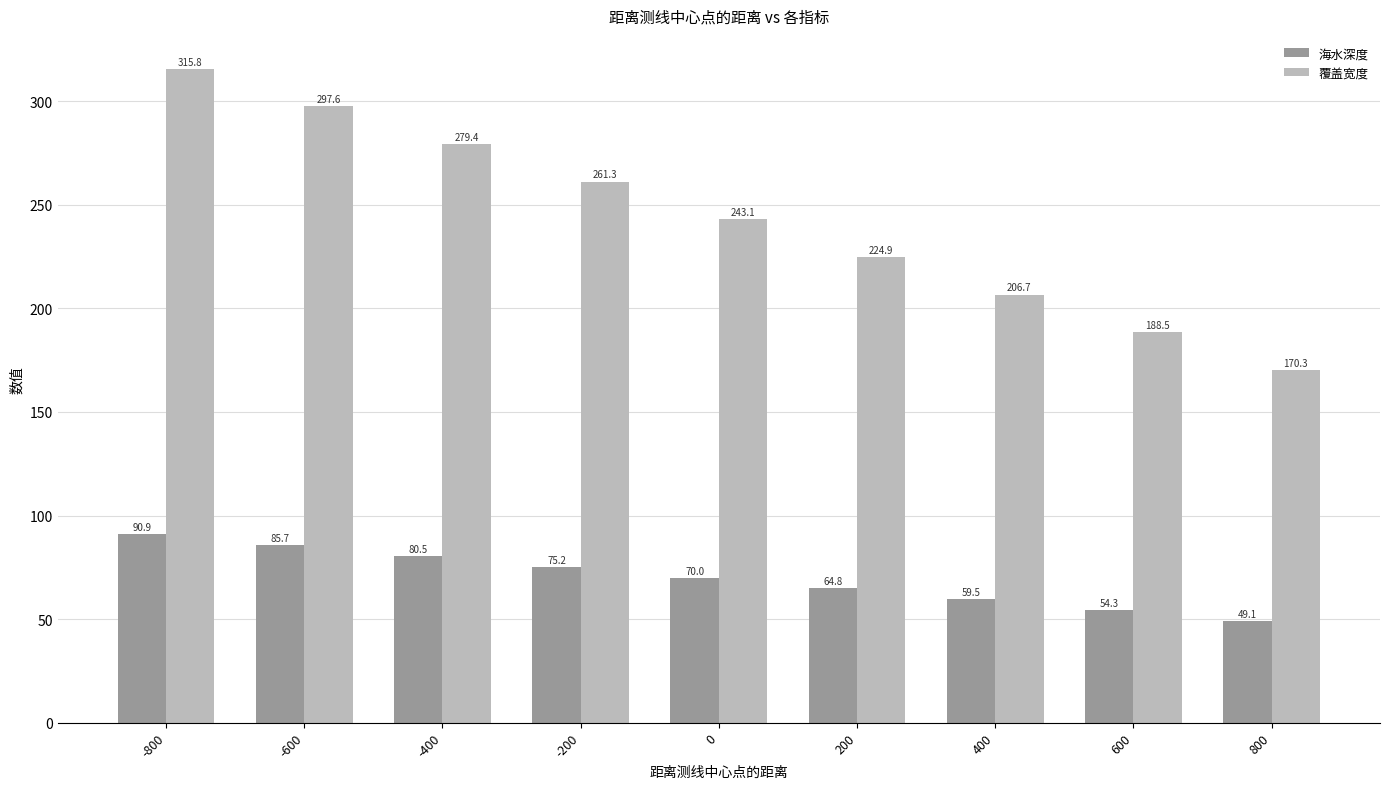

Which series has the largest range (max minus min)?

覆盖宽度